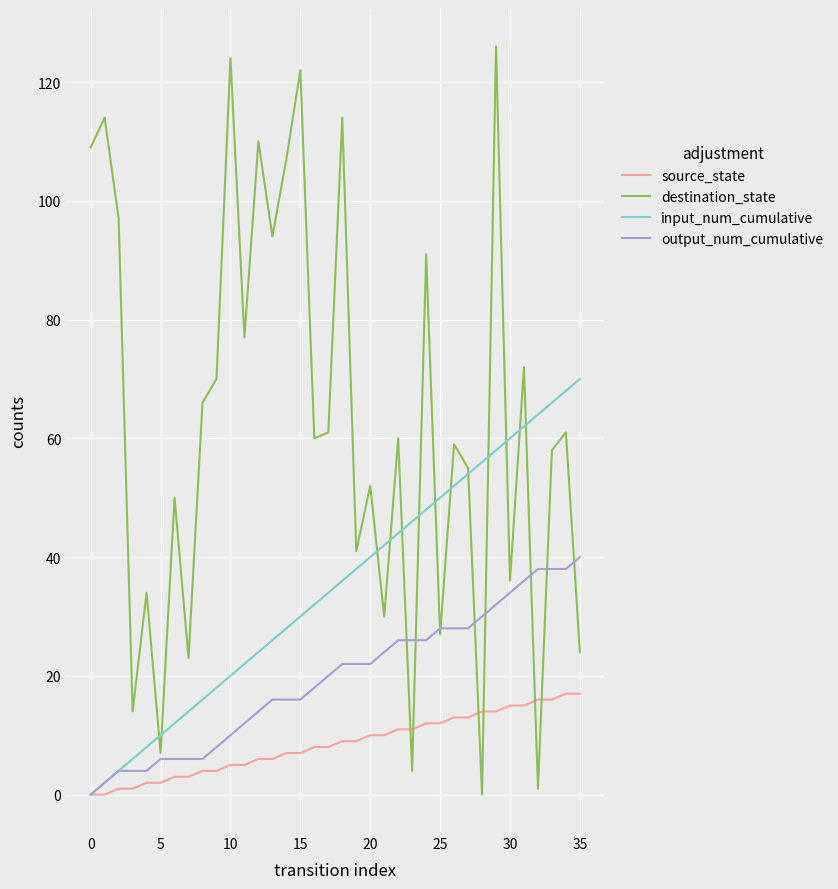

List the series in order of their overall mean, highest first.

destination_state, input_num_cumulative, output_num_cumulative, source_state